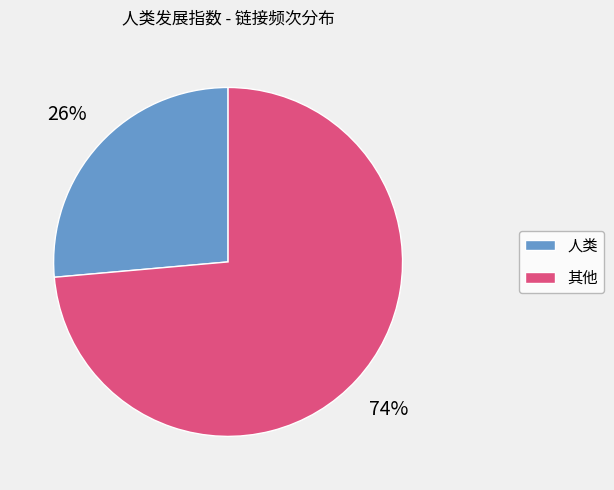

To the nearest percent, what portion does 其他 represent?

74%